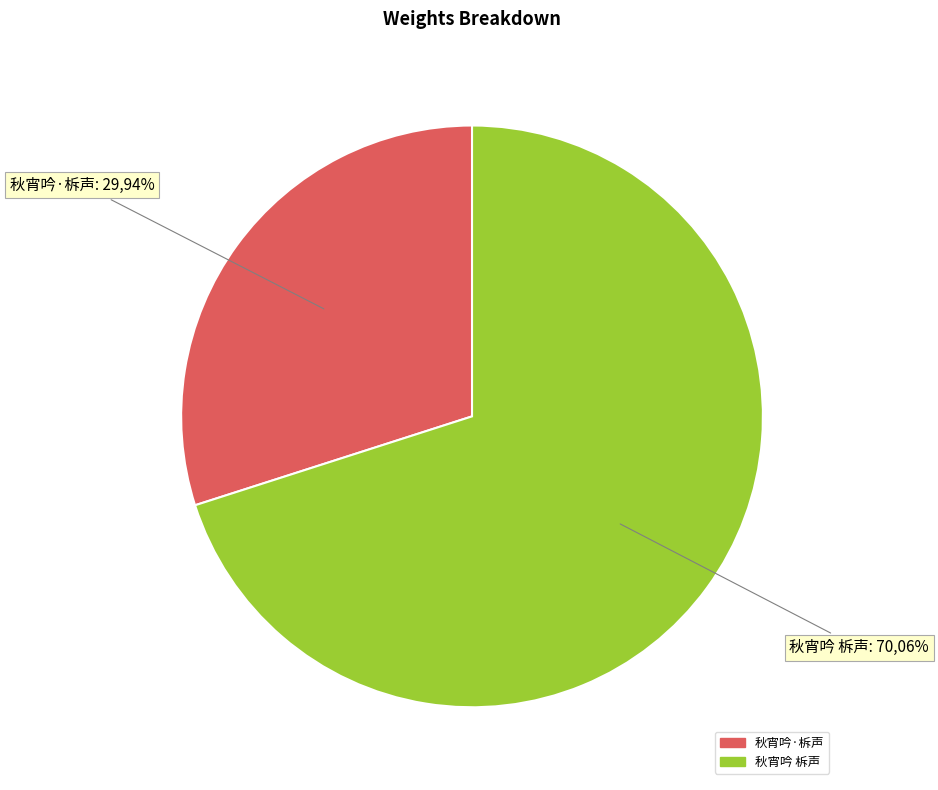

Do 秋宵吟 柝声 and 秋宵吟·柝声 together represent more than half of the pie?

Yes